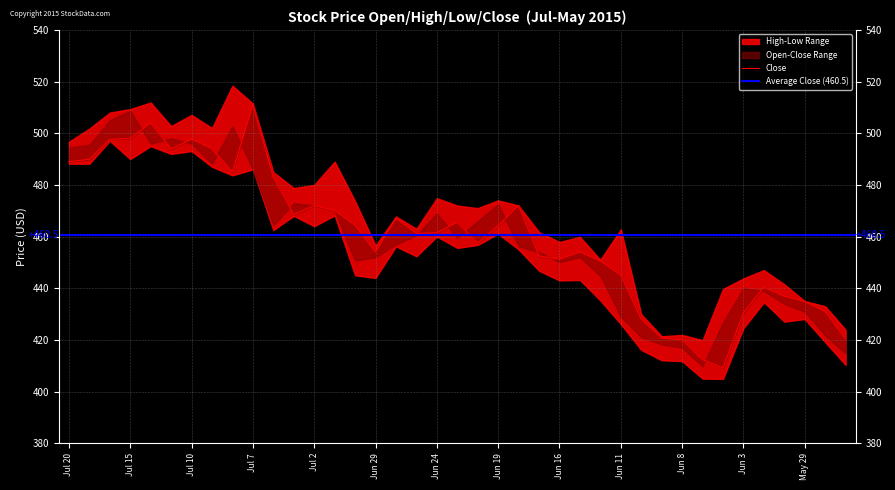

True or false: Close has more than 2 points higher than both neighbors.

True